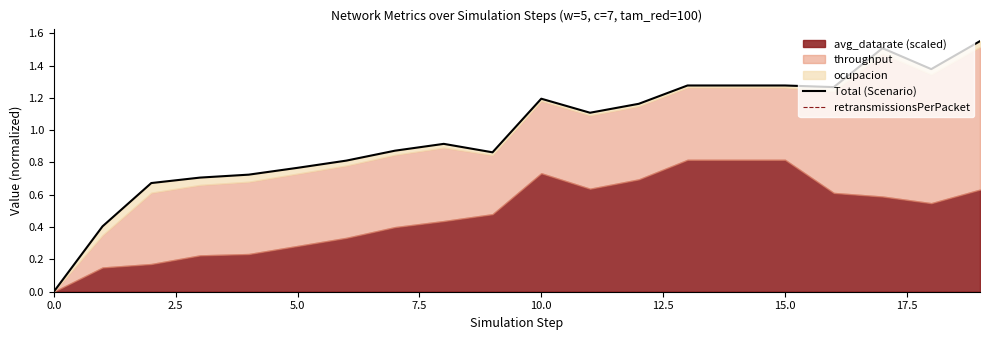

True or false: retransmissionsPerPacket and Total (Scenario) cross at least once.

False